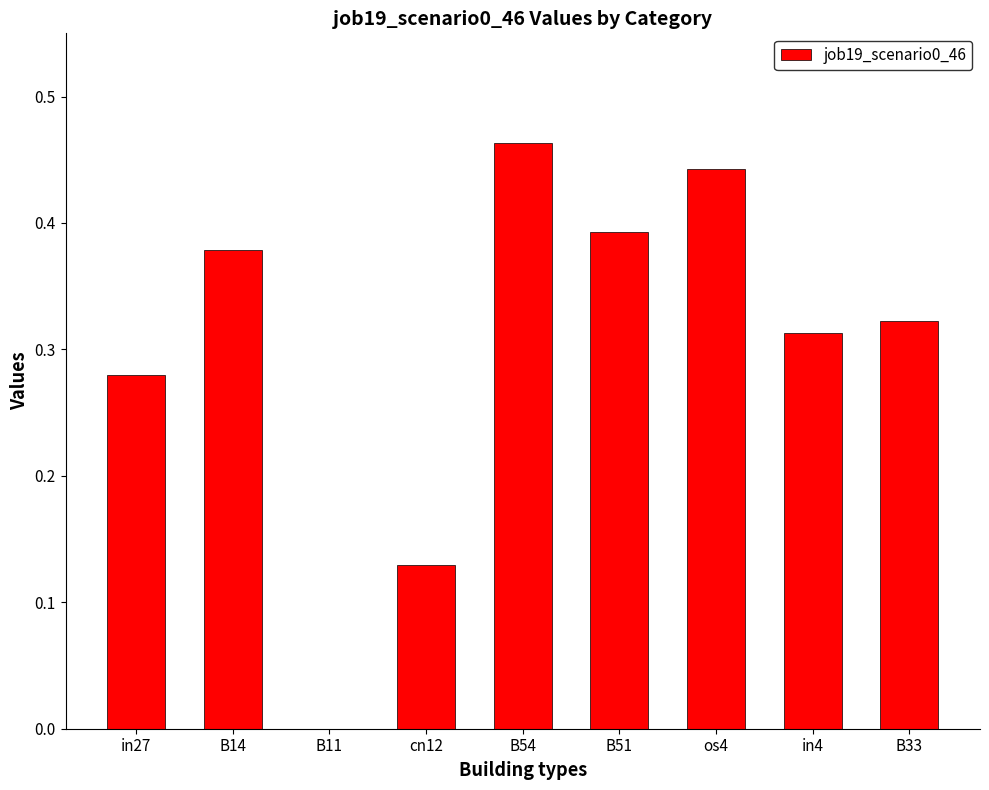

True or false: the data shows 0.1 at B14.

False